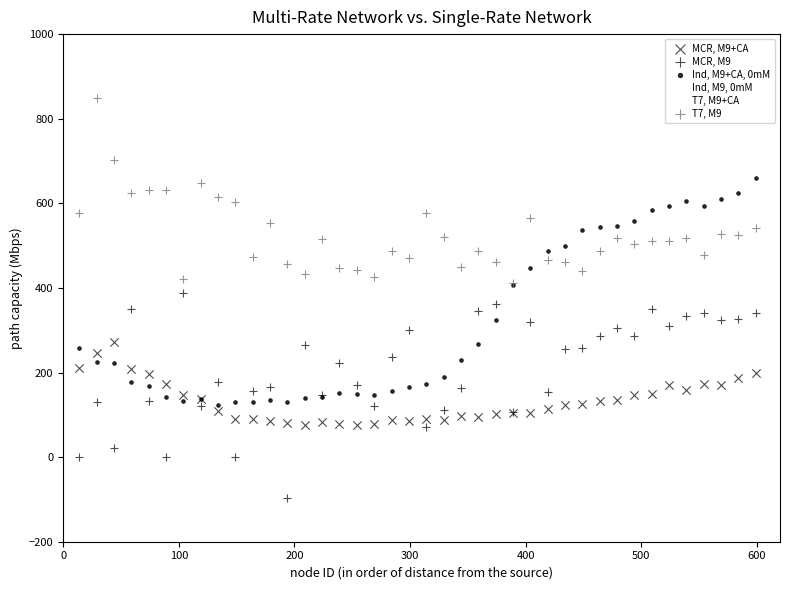

What are all the series names shown in the legend?

MCR, M9+CA, MCR, M9, Ind, M9+CA, 0mM, Ind, M9, 0mM, T7, M9+CA, T7, M9